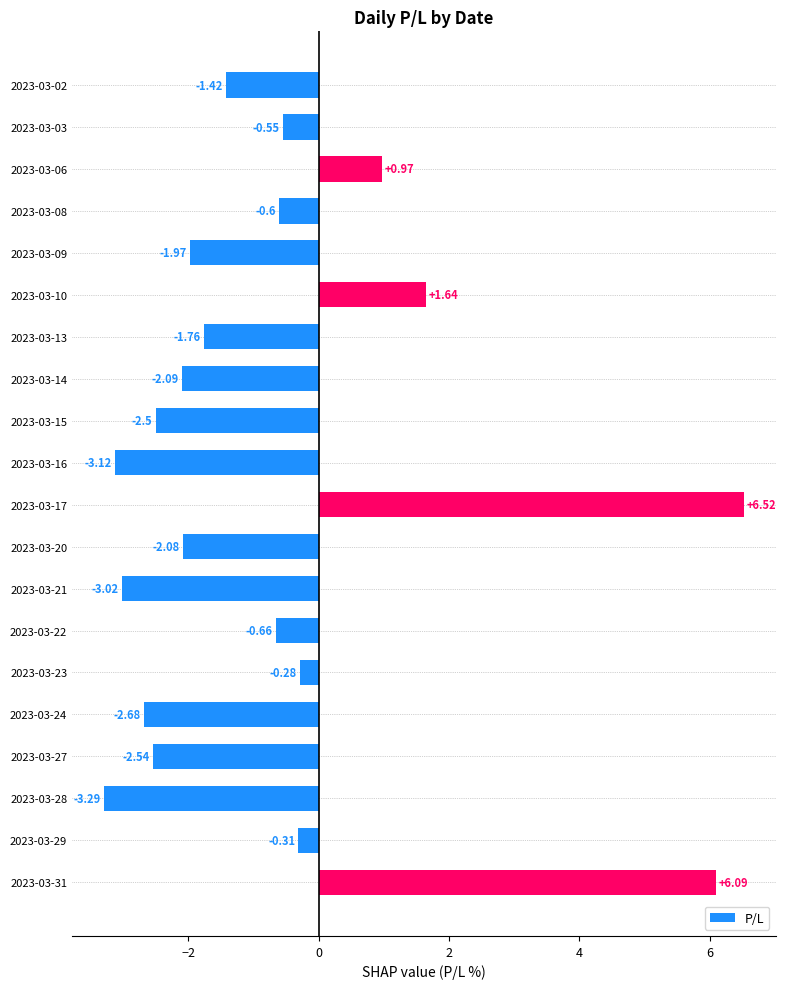

What is the difference between the values at 2023-03-15 and 2023-03-28?

0.8